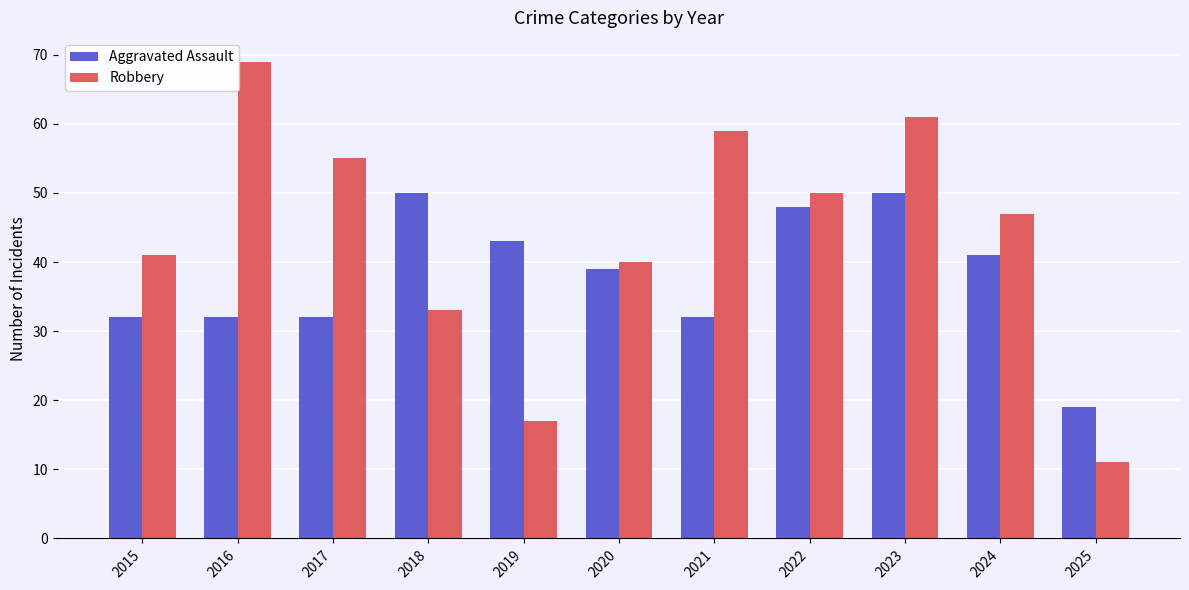

Is it true that Robbery equals 17 at 2015?

False